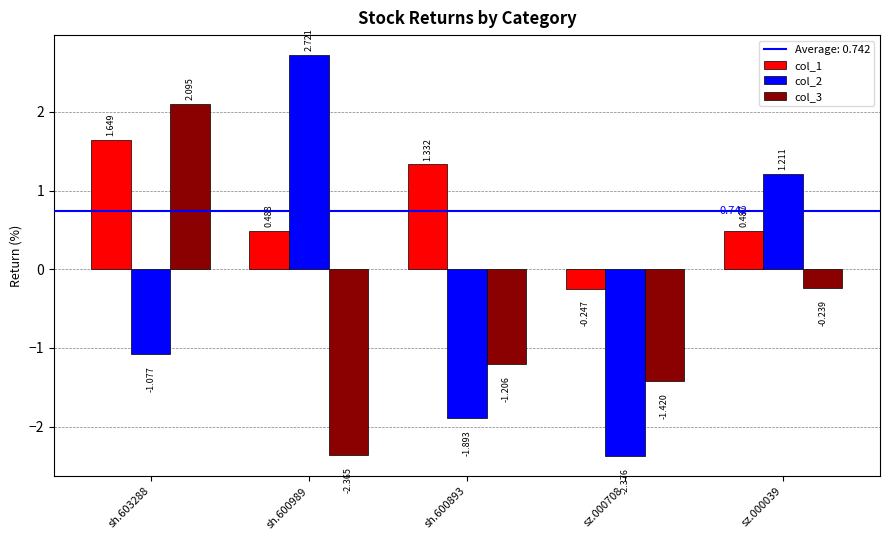

Is the value of col_1 at sh.600989 greater than the value of col_3 at sz.000039?

Yes